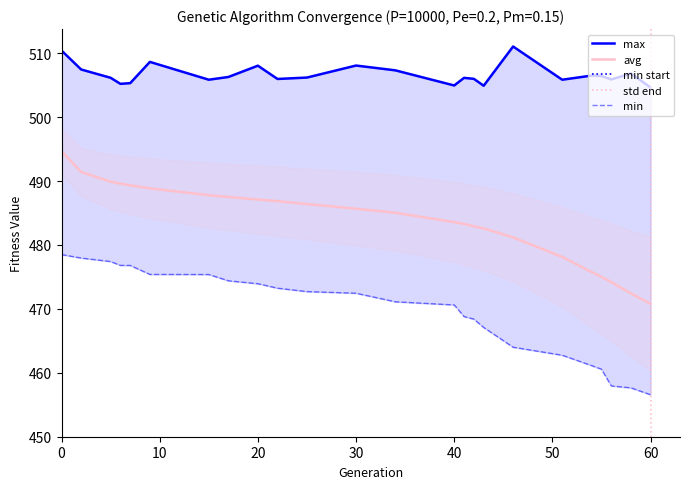

True or false: min has a value of 108.0 at 7.

False